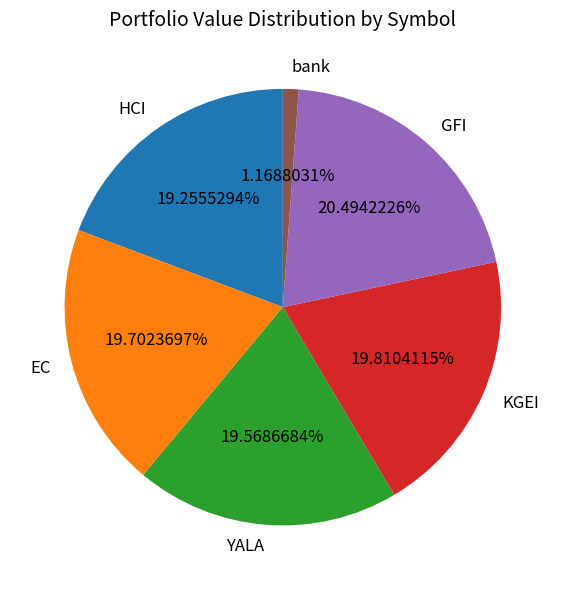

To the nearest percent, what is the combined percentage of HCI and EC?

39%